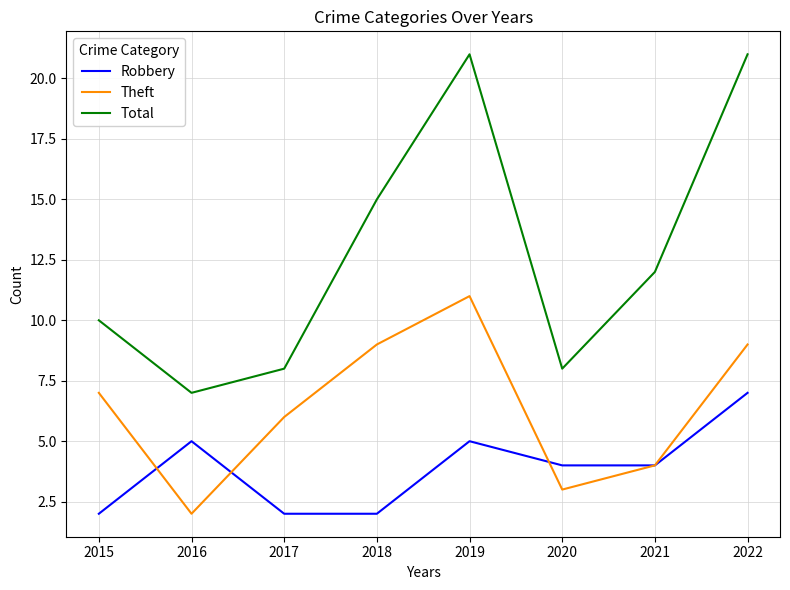

What is the average value of the Theft series?

6